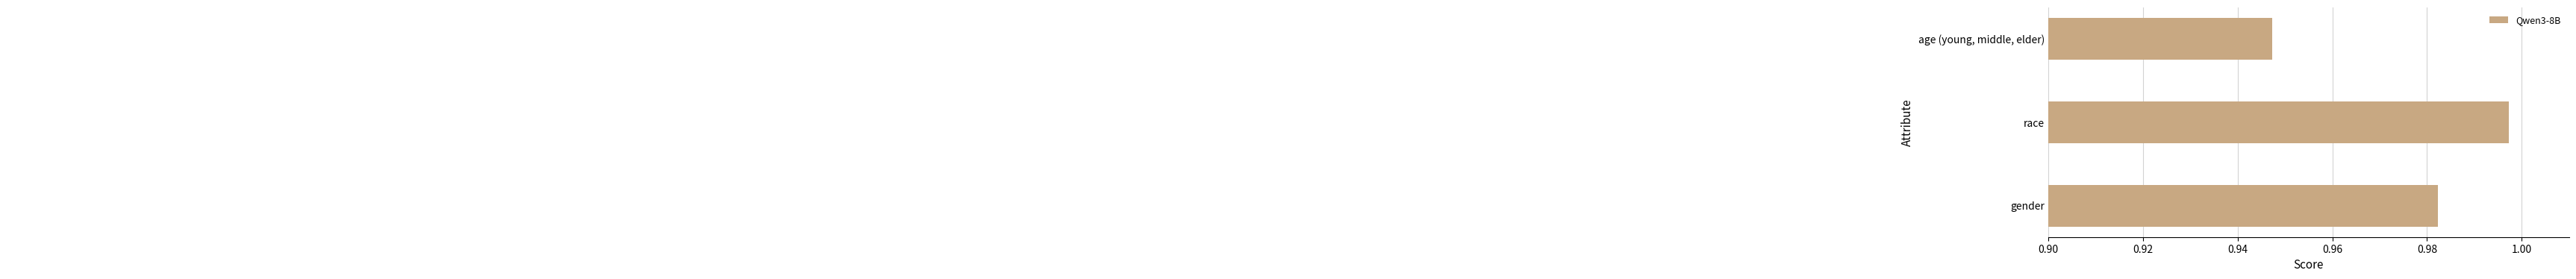

Which category has the lowest value across all series?

age (young, middle, elder)